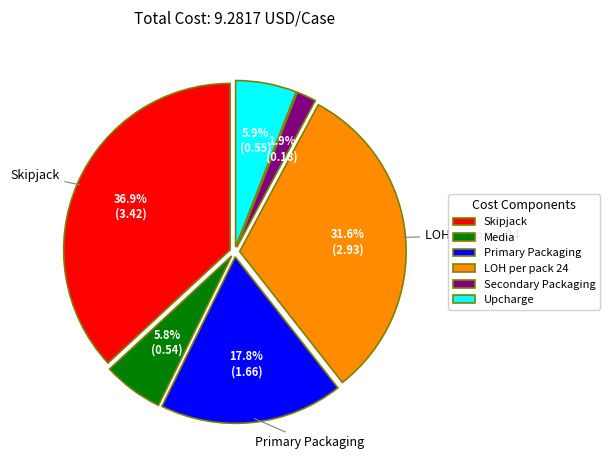

Count the number of slices in the pie.

6